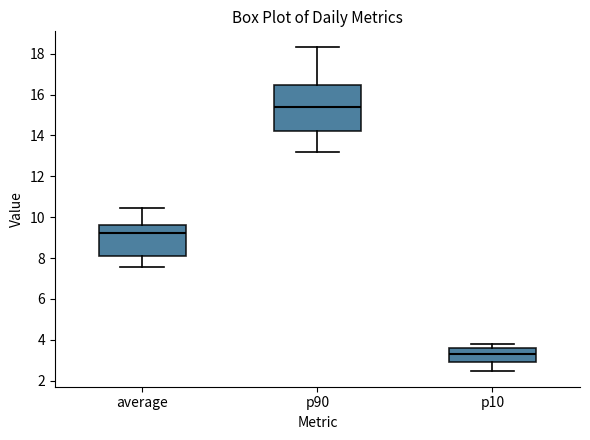

Reading left to right, read every box against the y-axis: the position of its median line, the range the box covers, and the ends of its whiskers. The values are not printed on the chart, so give them approximately, as read against the axis.

average: median 9.2, box 8.2 to 9.6, whiskers 7.6 to 10.4
p90: median 15.4, box 14.2 to 16.4, whiskers 13.2 to 18.4
p10: median 3.4, box 3.0 to 3.6, whiskers 2.6 to 3.8